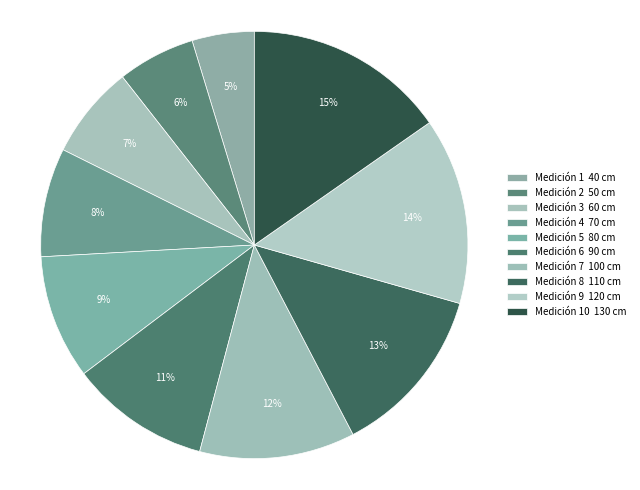

How many slices are in this pie chart?

10